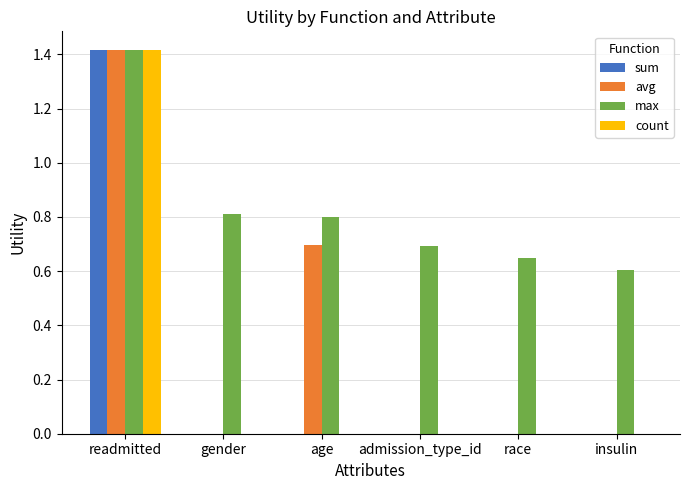

Which series has the largest total across all categories?

max